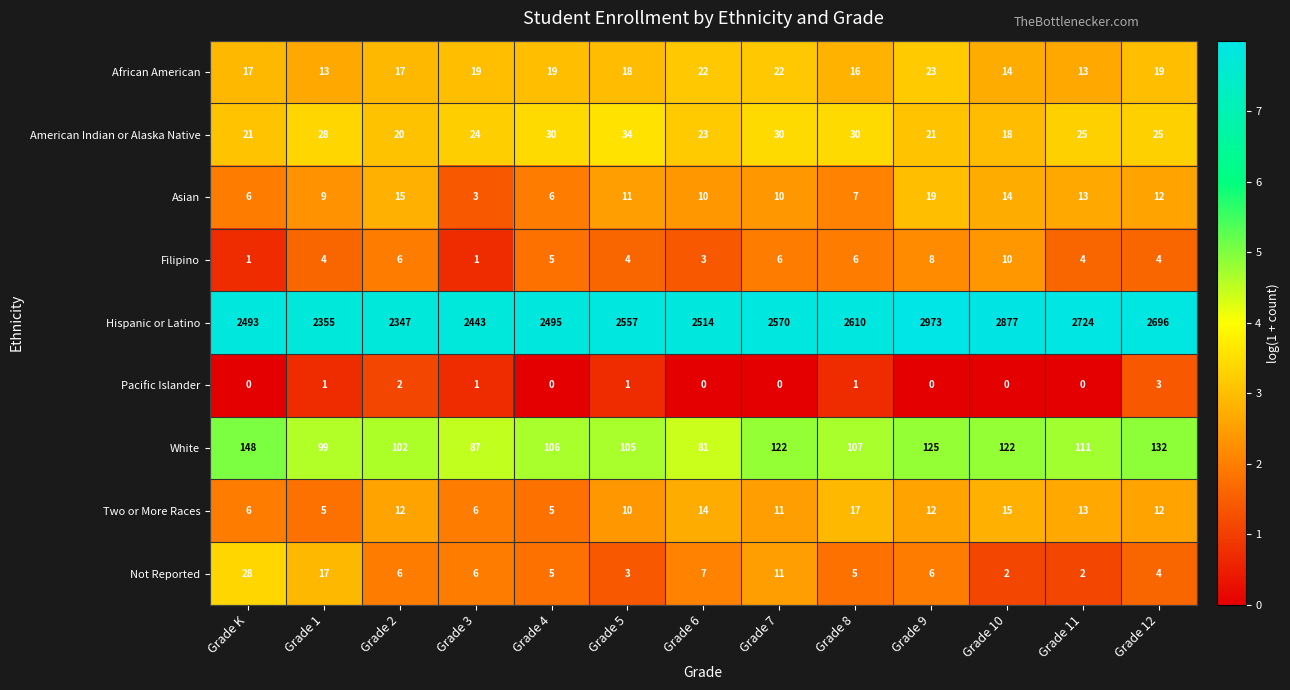

How many series are shown in this chart?

9